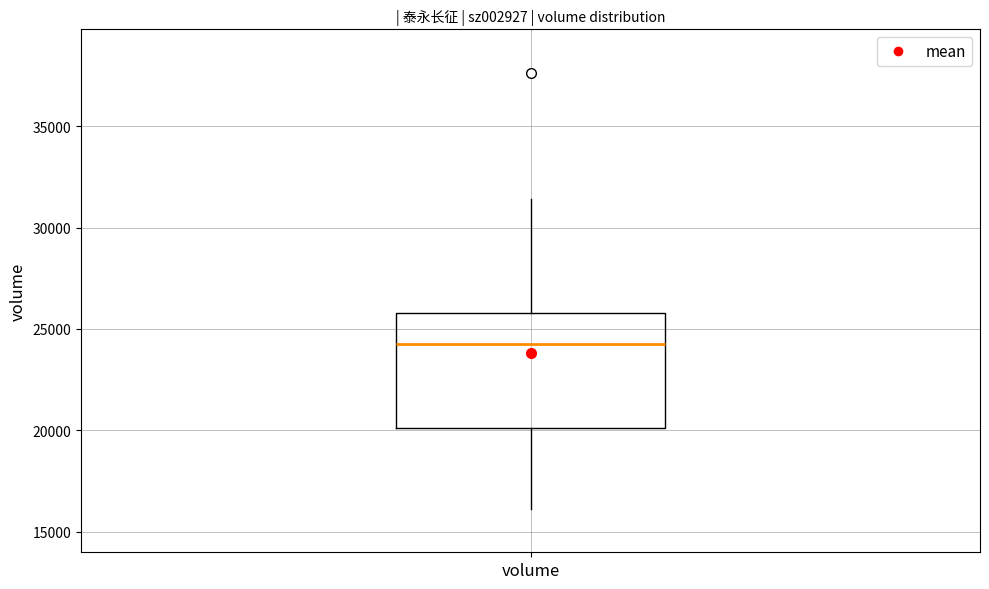

Transcribe this box plot: give where the median line is, the range the box spans, and where the two whiskers end, as read against the y-axis. The values are not printed on the chart, so give them approximately, as read against the axis.

median 24500, box 20000 to 26000, whiskers 16000 to 31500